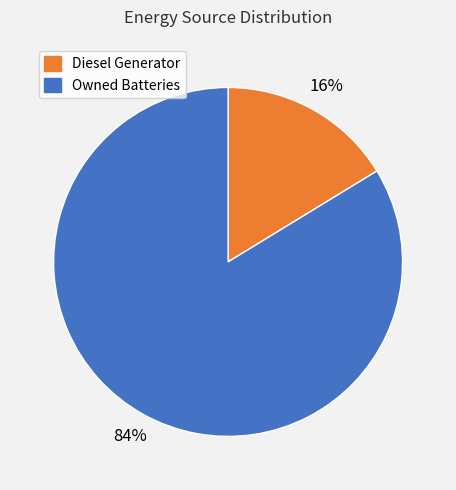

Is Owned Batteries the majority of the pie?

Yes